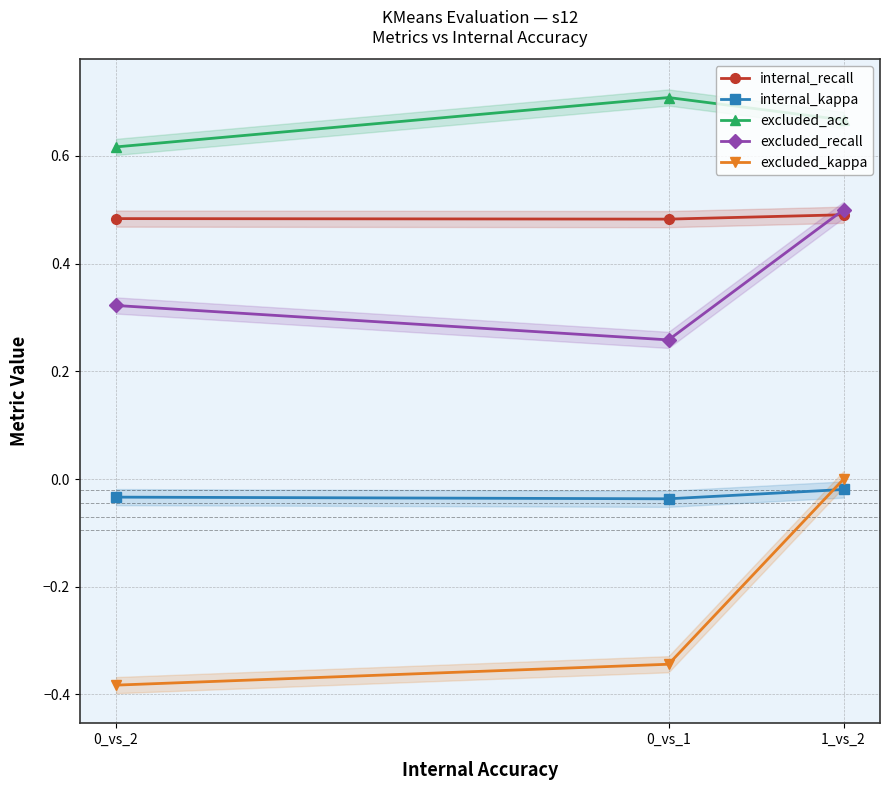

List the series in order of their peak value, highest first.

excluded_acc, excluded_recall, internal_recall, excluded_kappa, internal_kappa